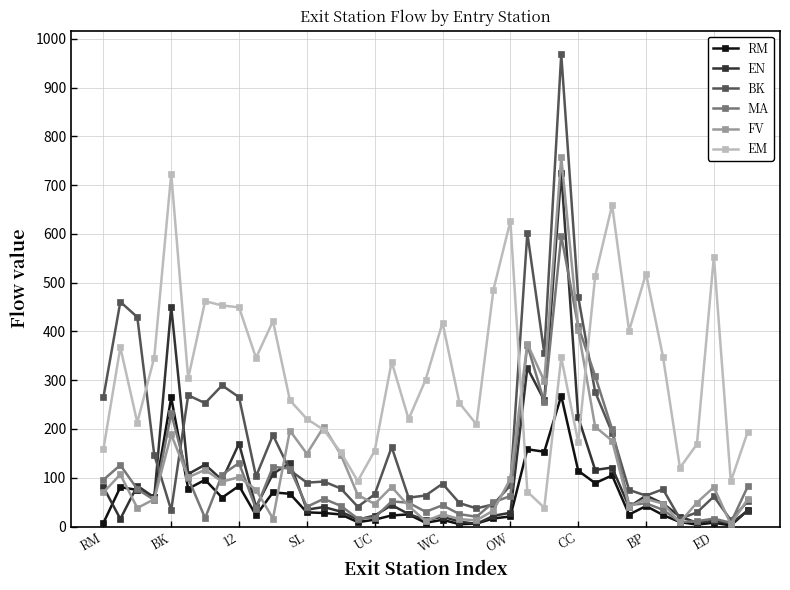

What are all the series names shown in the legend?

RM, EN, BK, MA, FV, EM